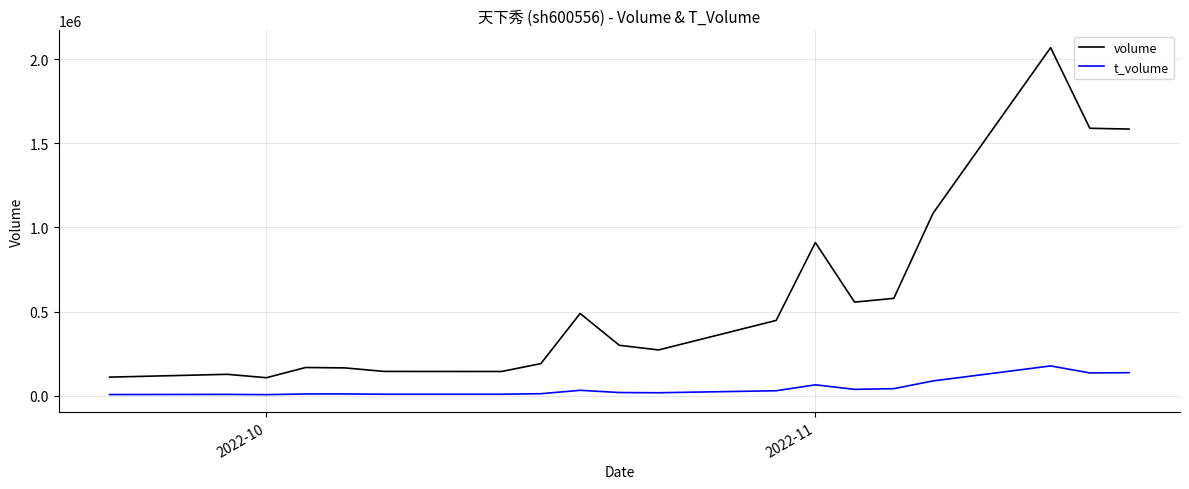

Which series has the widest spread of values?

volume